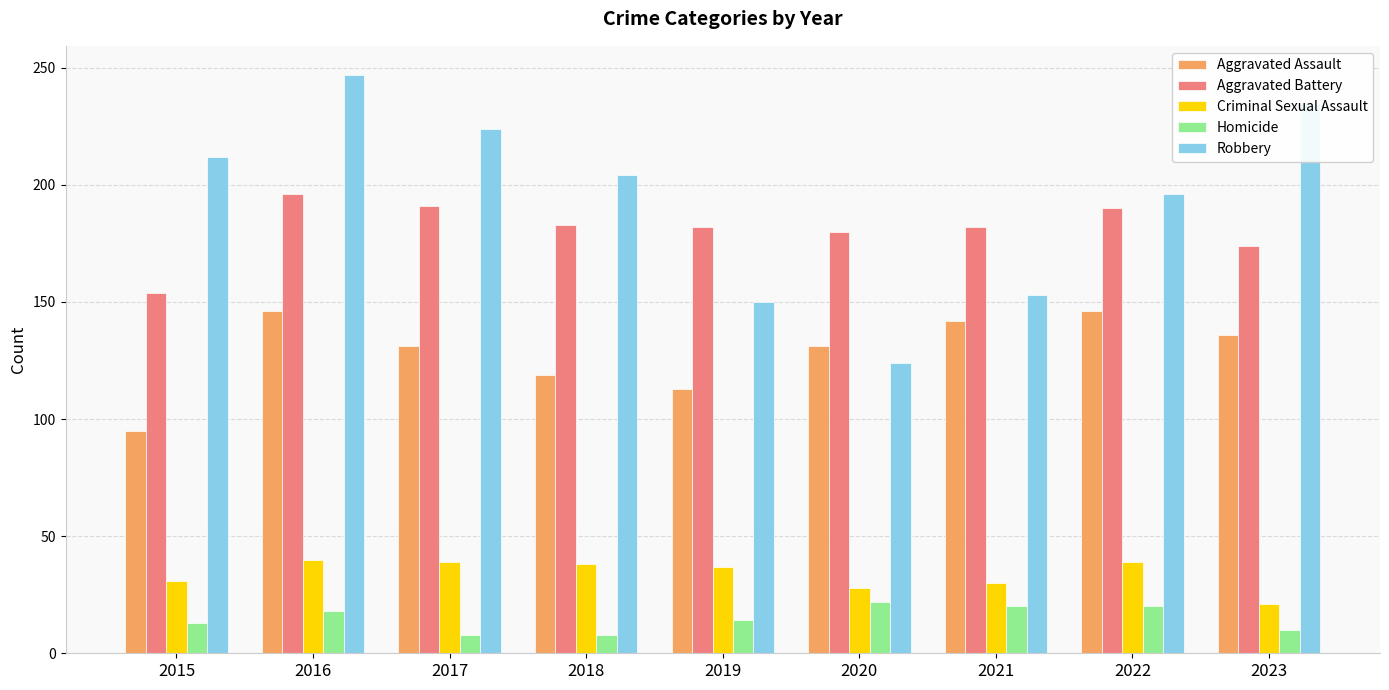

How many groups of bars are there?

9